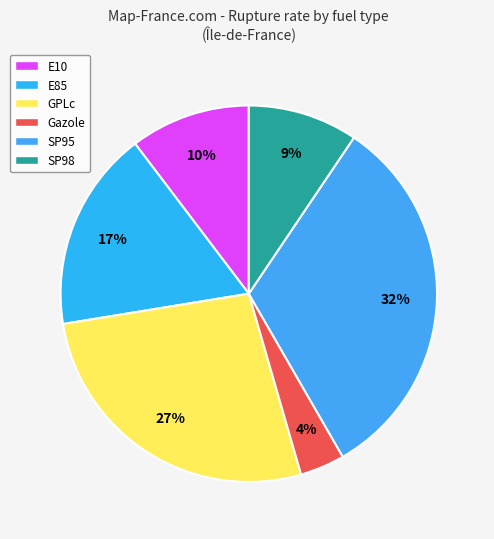

Combined, what portion of the pie is E85 and SP95?

49.5%